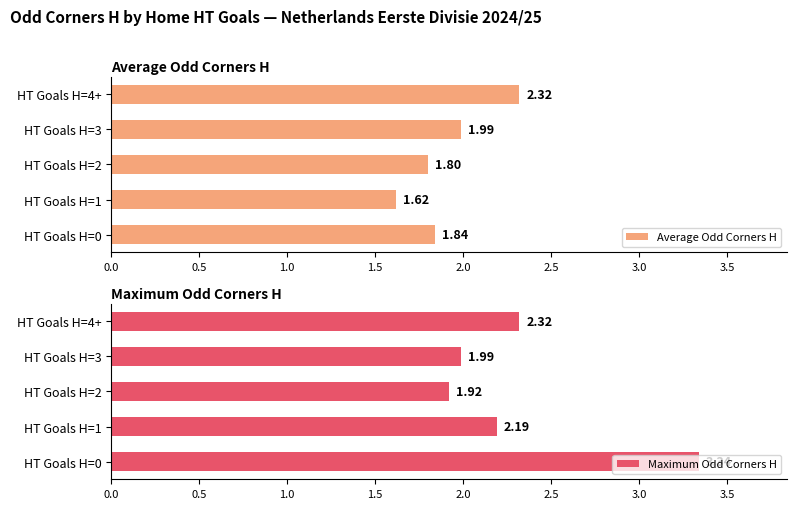

Does the chart contain stacked bars?

No